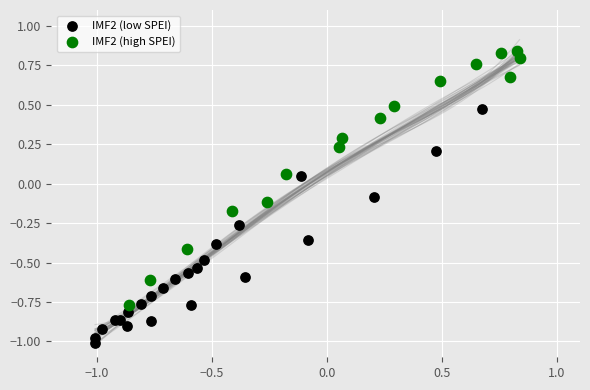

What are all the series names shown in the legend?

IMF2 (low SPEI), IMF2 (high SPEI)